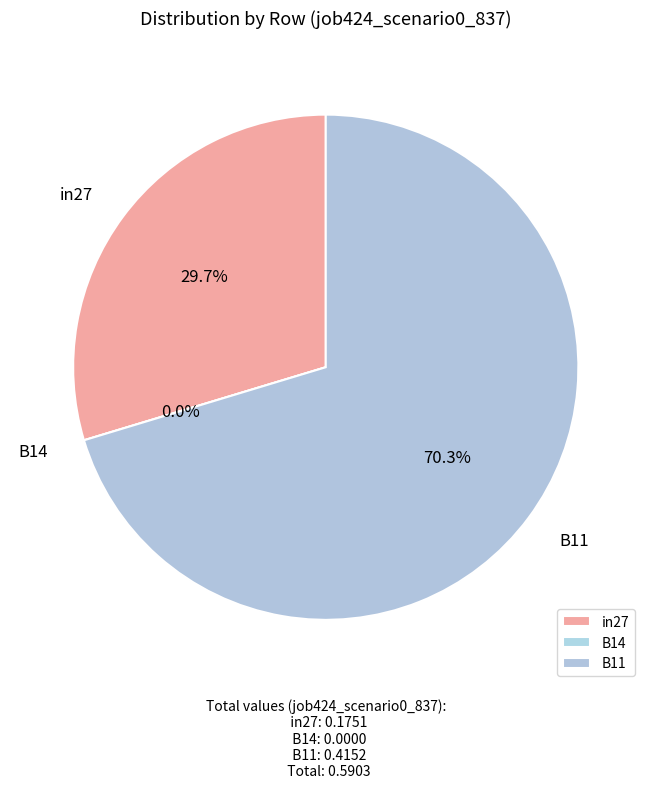

Is it true that B14 is 10% of the pie?

False